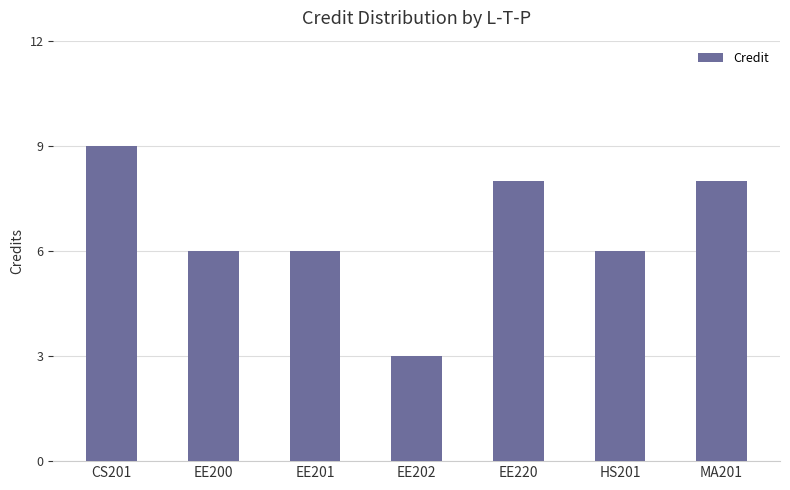

What is the approximate value at MA201?

8